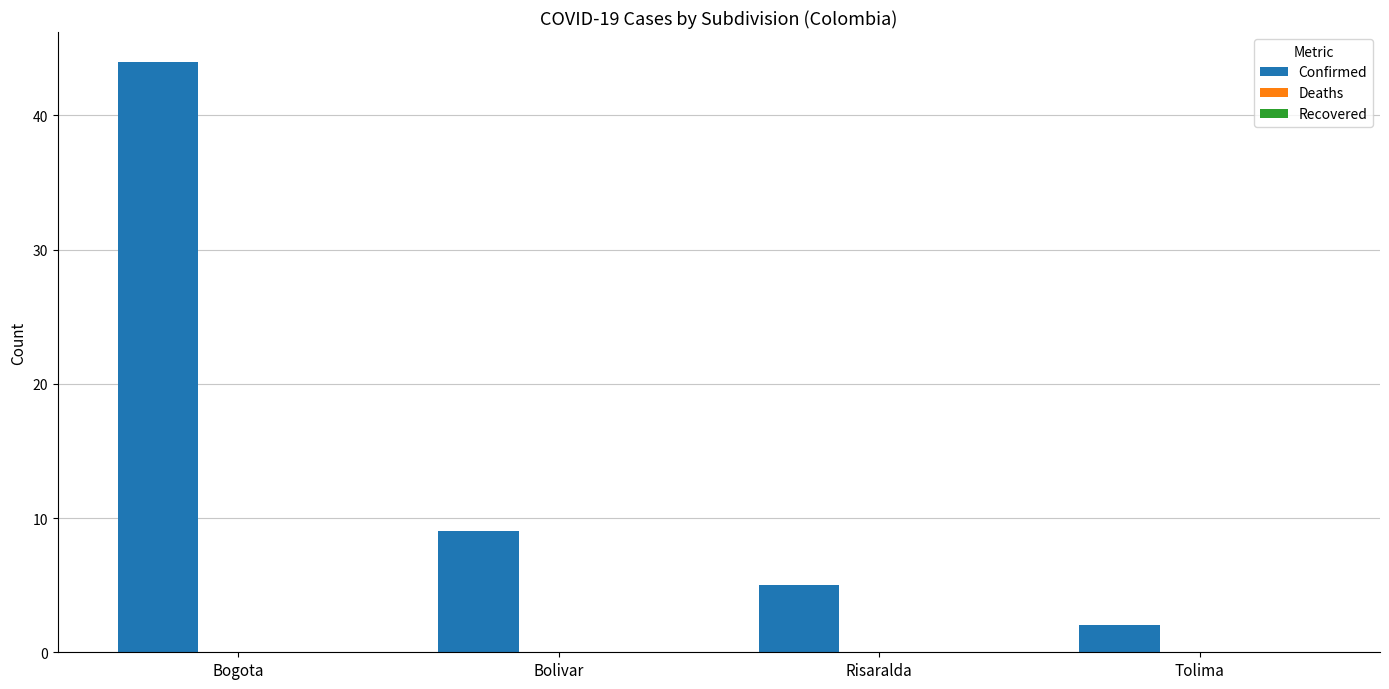

Reading left to right, what are all the values shown in this chart?

44	9	5	2